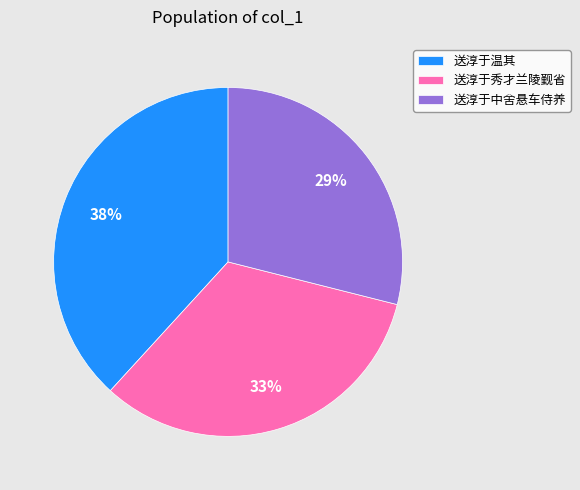

To the nearest percent, what is the average slice percentage?

33%